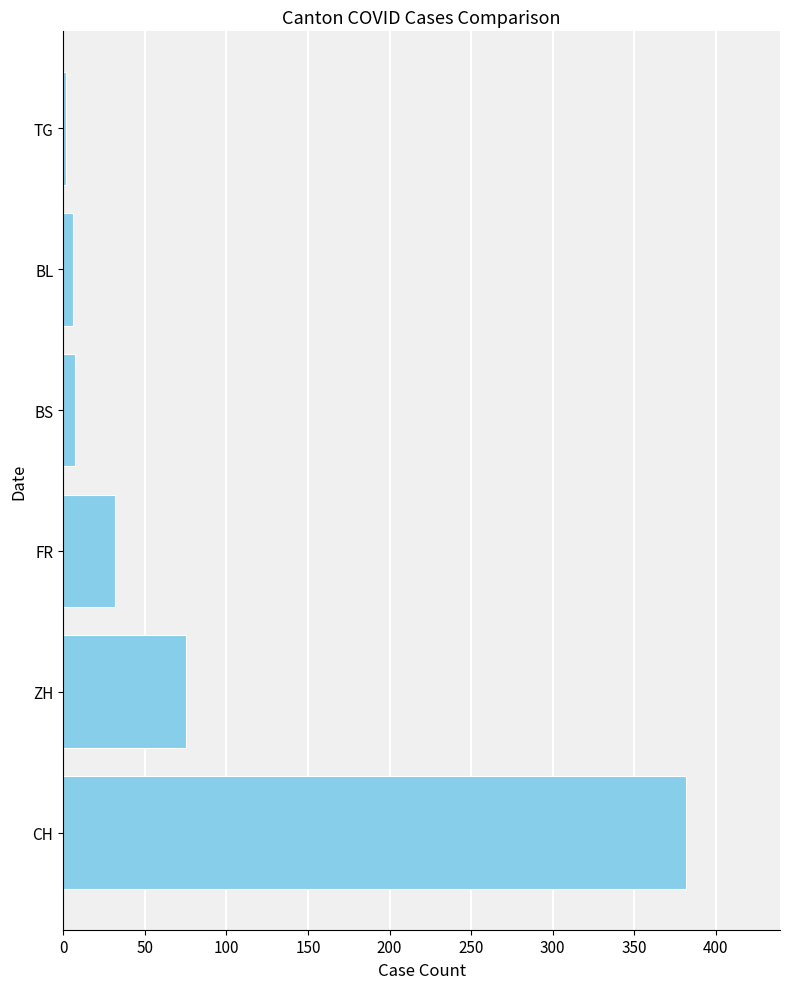

Count the number of categories in the chart.

6